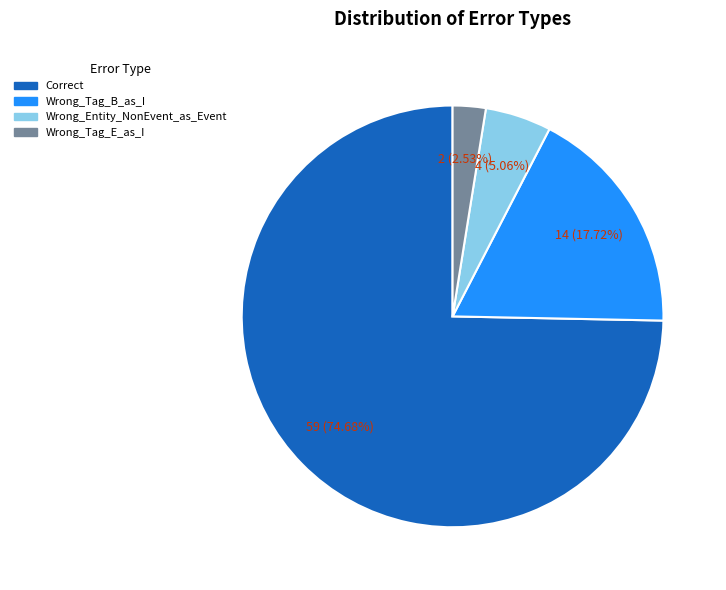

Which category has the biggest portion of the pie?

Correct